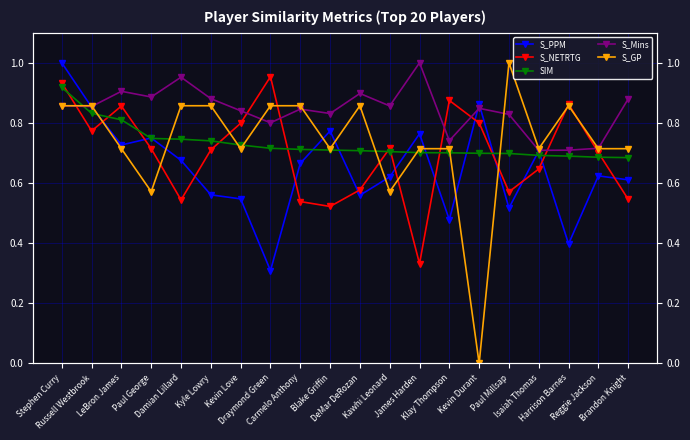

Is the value of S_NETRTG at Harrison Barnes greater than the value of S_PPM at Draymond Green?

Yes